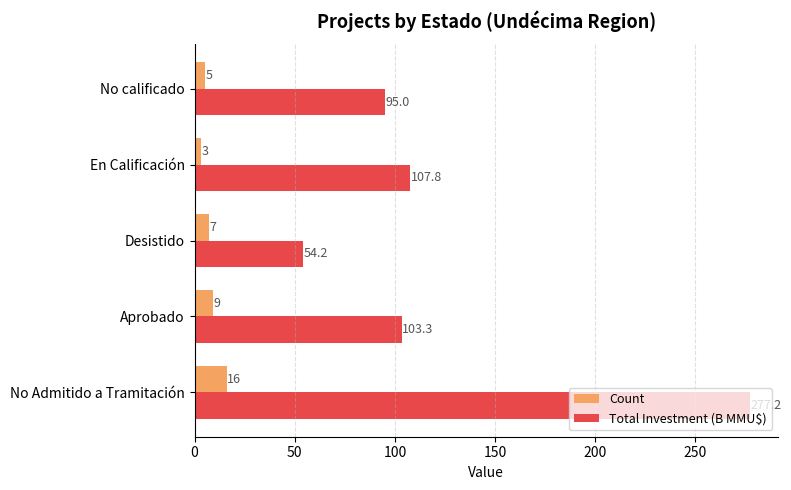

Which label corresponds to the smallest value in the chart?

En Calificación